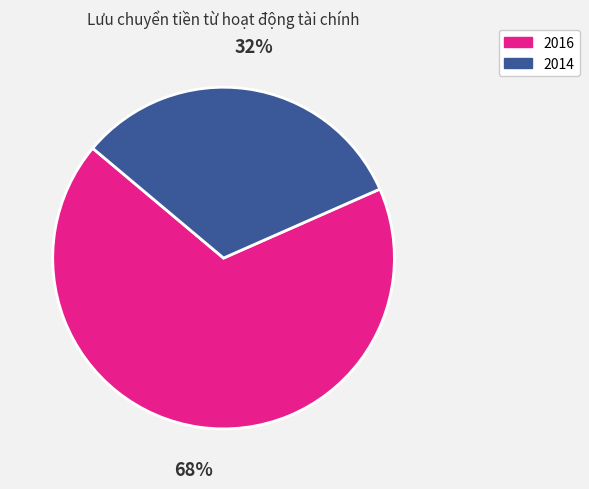

Which has a higher value, 2016 or 2014?

2016